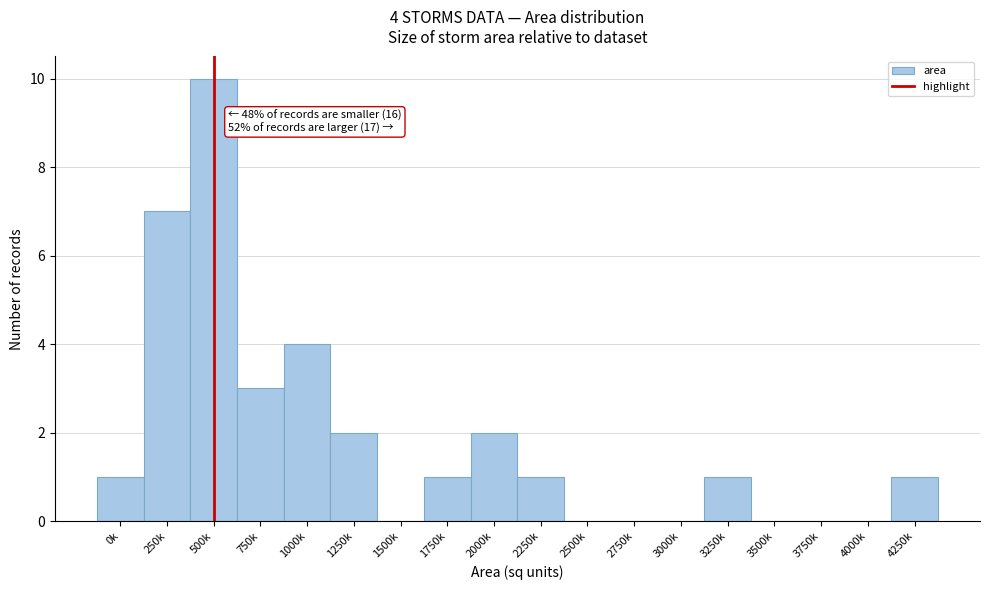

The chart shows a value of 0 at 2500k. True or false?

True